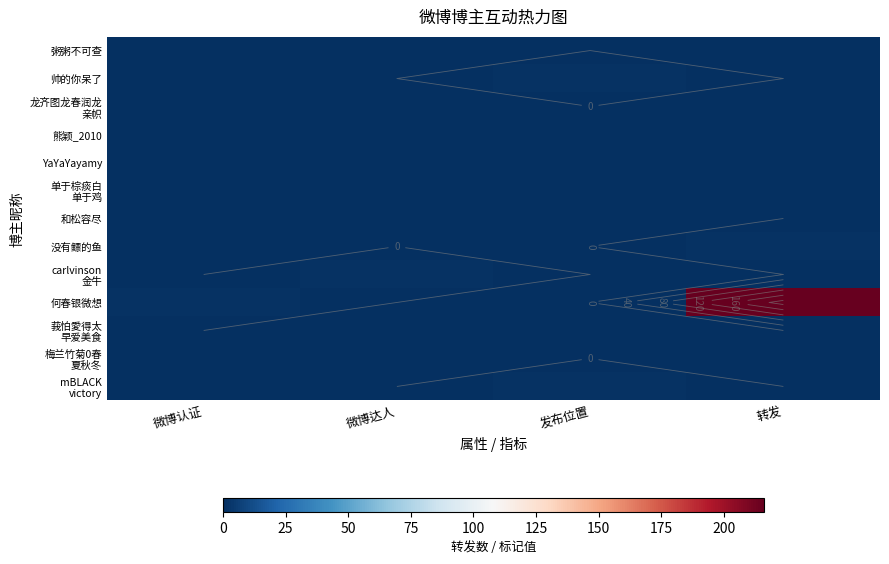

What is the spread (max minus min) of values at 微博认证?

1